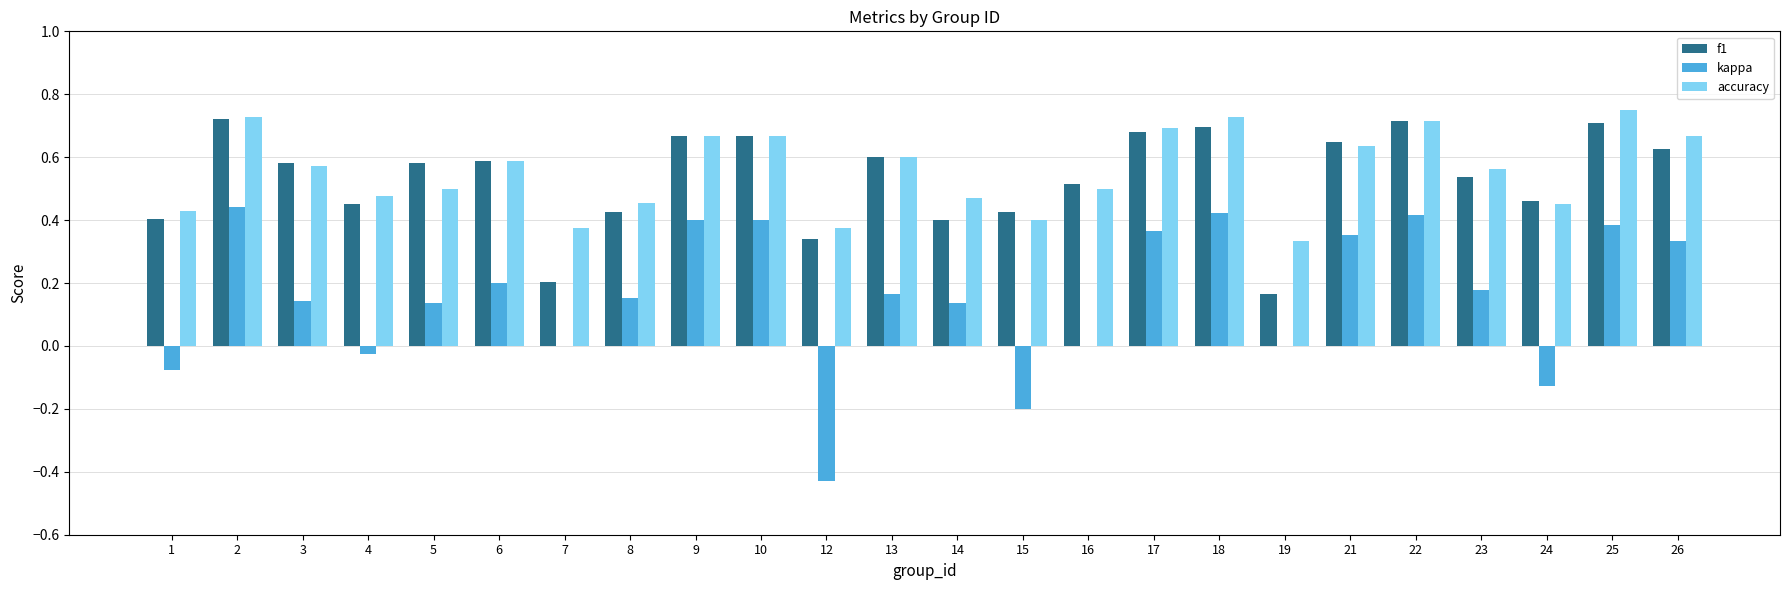

Is the value of kappa at 10 greater than the value of f1 at 16?

No